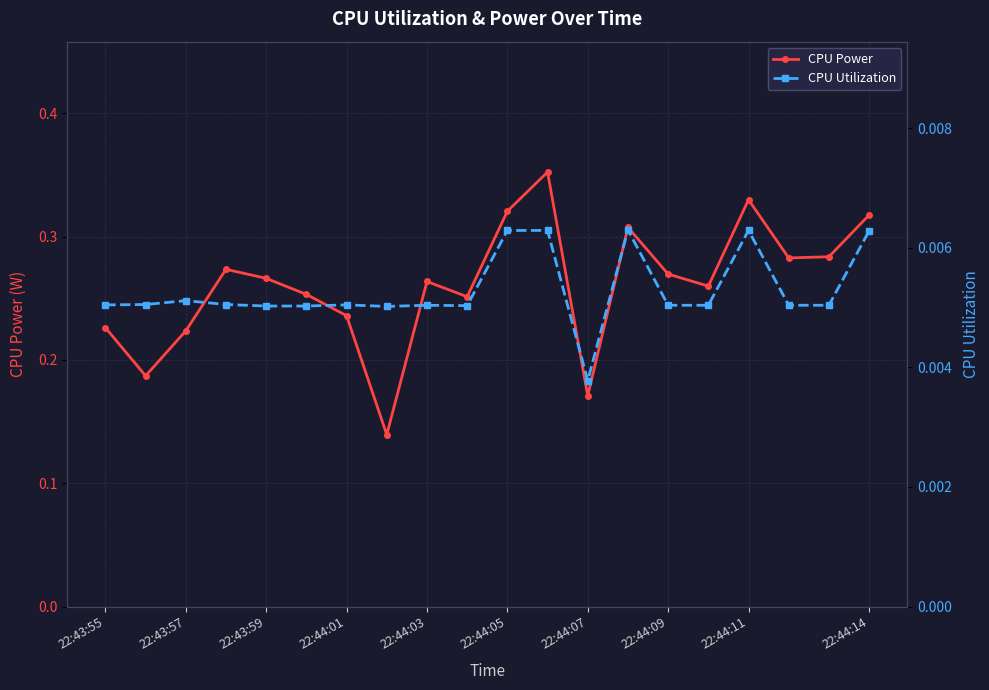

True or false: CPU Power and CPU Utilization cross at least once.

False